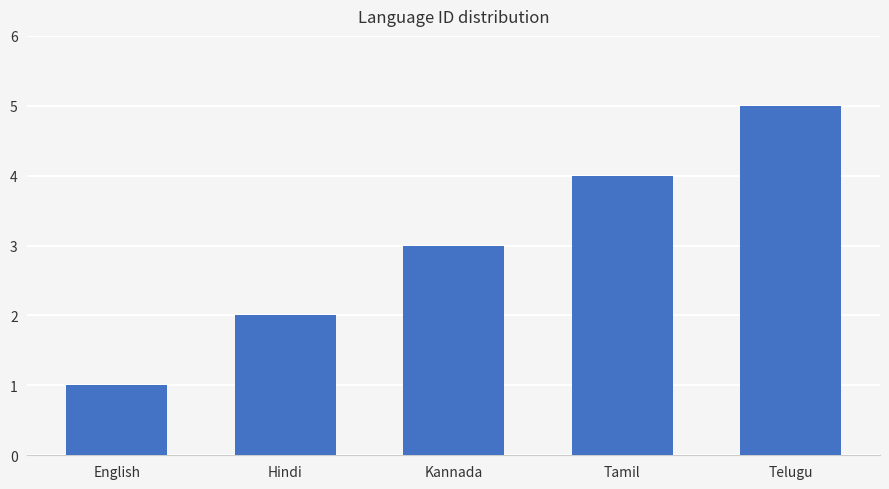

What position from the right is English?

5